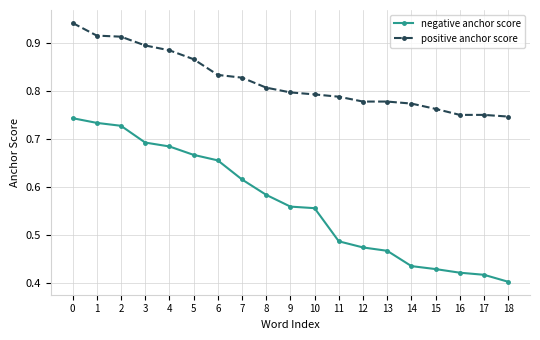

Which series has the largest total across all categories?

positive anchor score